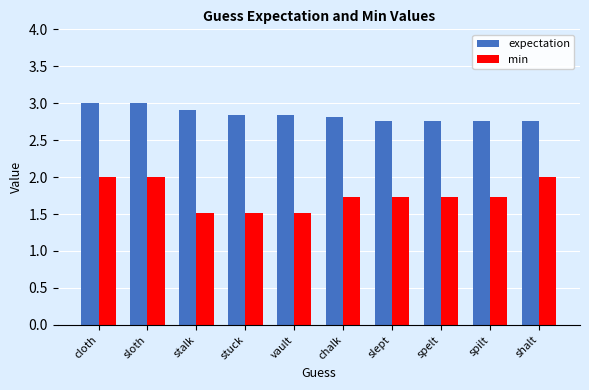

What is the difference between the highest and lowest values at cloth?

1.0